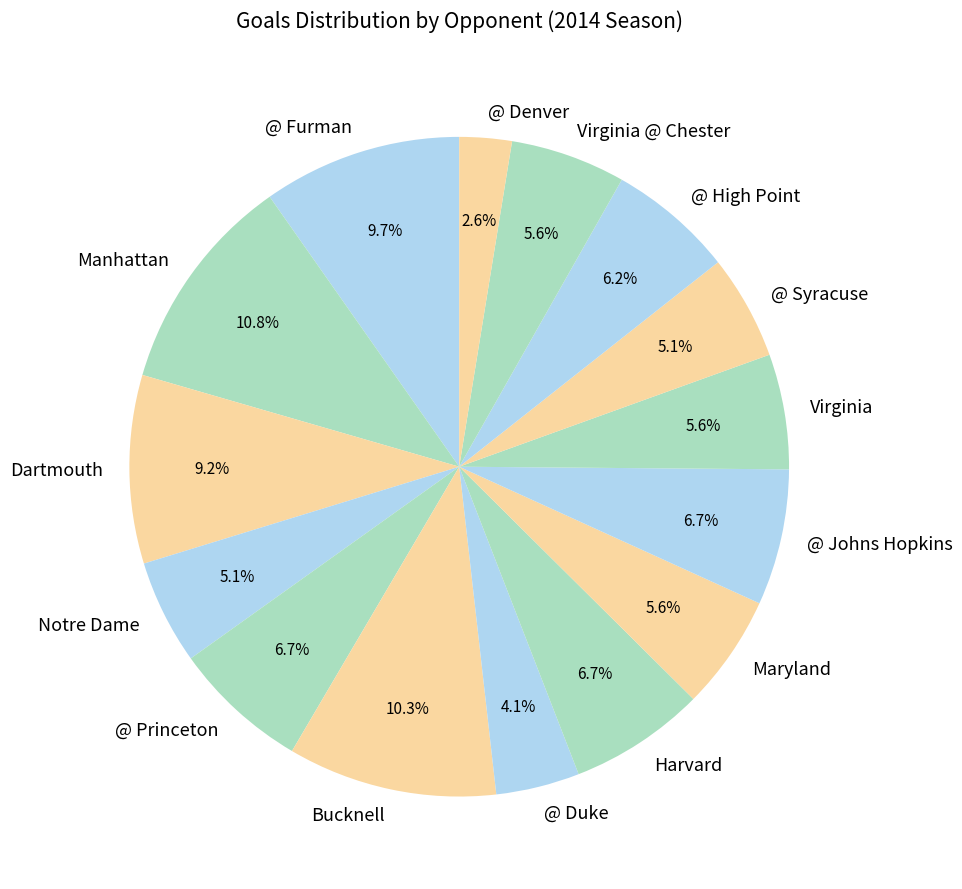

Is the sum of @ Denver and Virginia greater than half?

No